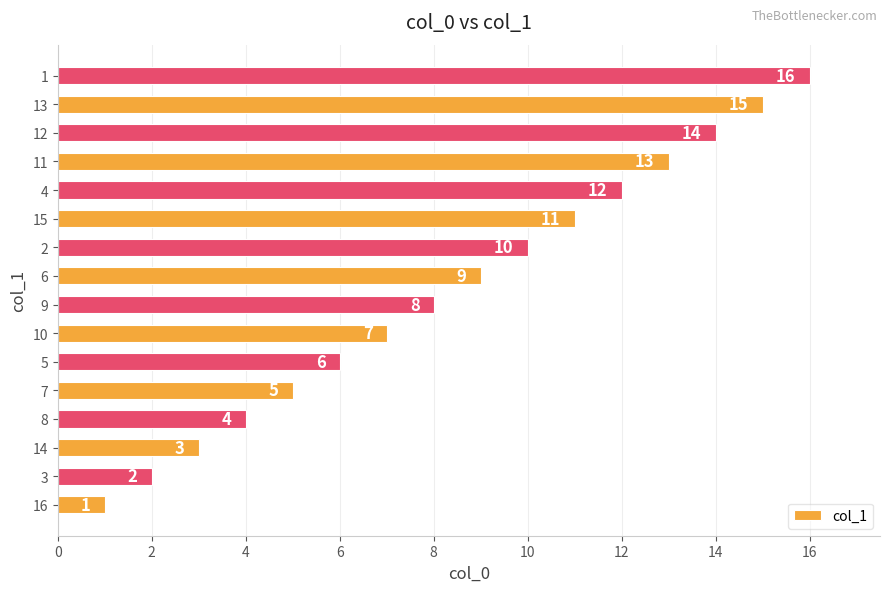

What is the change in value from 14 to 10?

+4